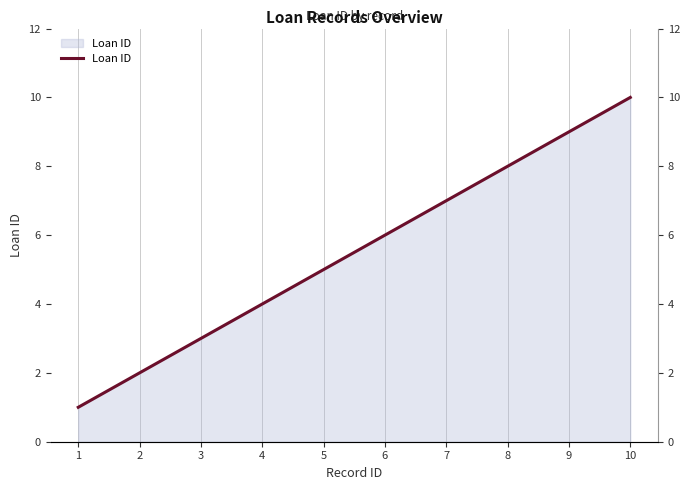

Reading right to left, what are all the values shown in this chart?

10=10	9=9	8=8	7=7	6=6	5=5	4=4	3=3	2=2	1=1